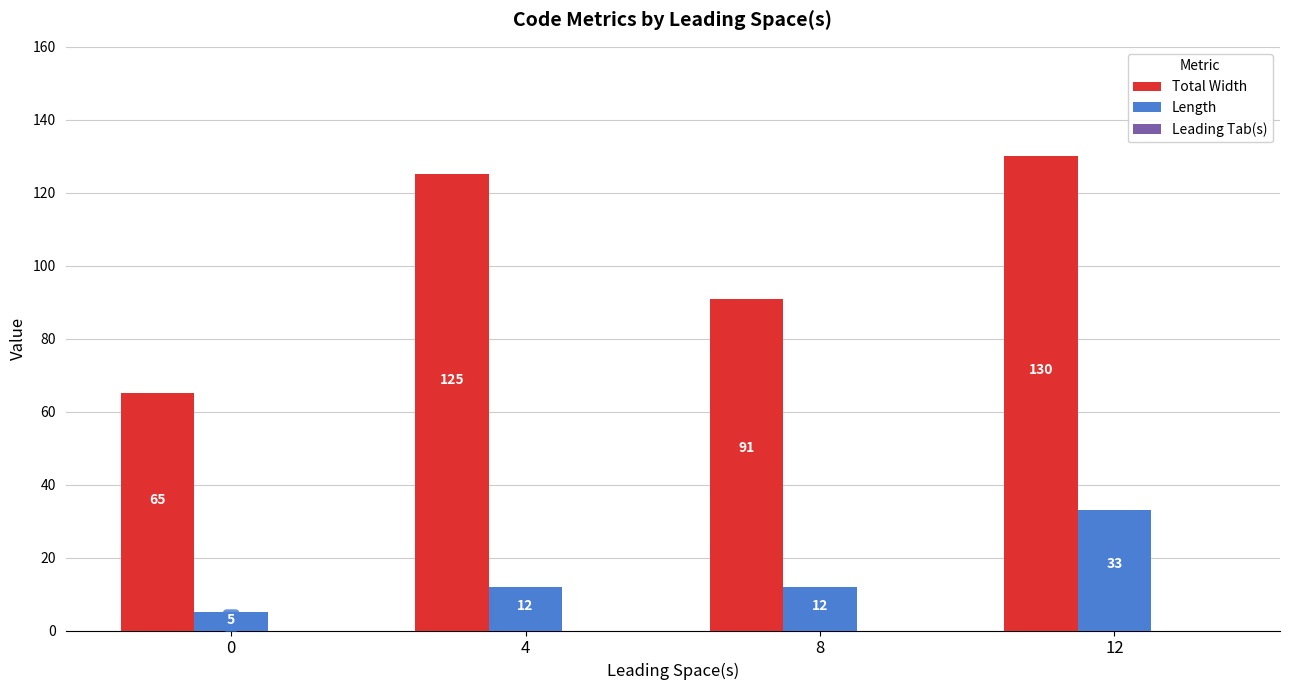

Count the number of data series in this chart.

2